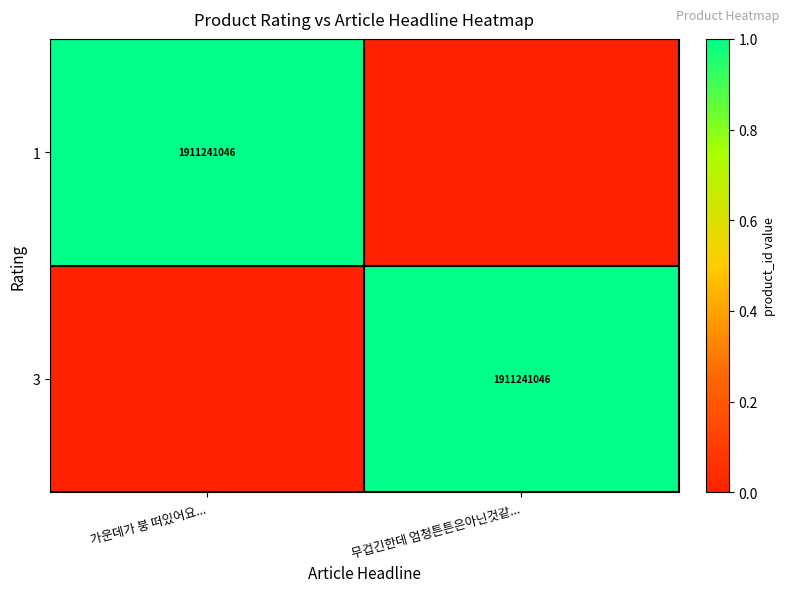

The 1 series shows 2589201138 at 가운데가 붕 떠있어요.... True or false?

False